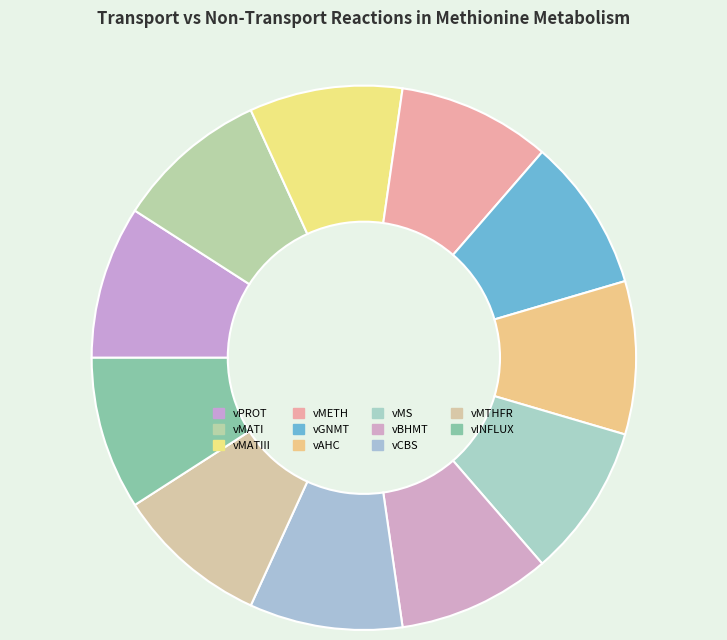

Rank the categories by value from lowest to highest.

vPROT, vMATI, vMATIII, vMETH, vGNMT, vAHC, vMS, vBHMT, vCBS, vMTHFR, vINFLUX